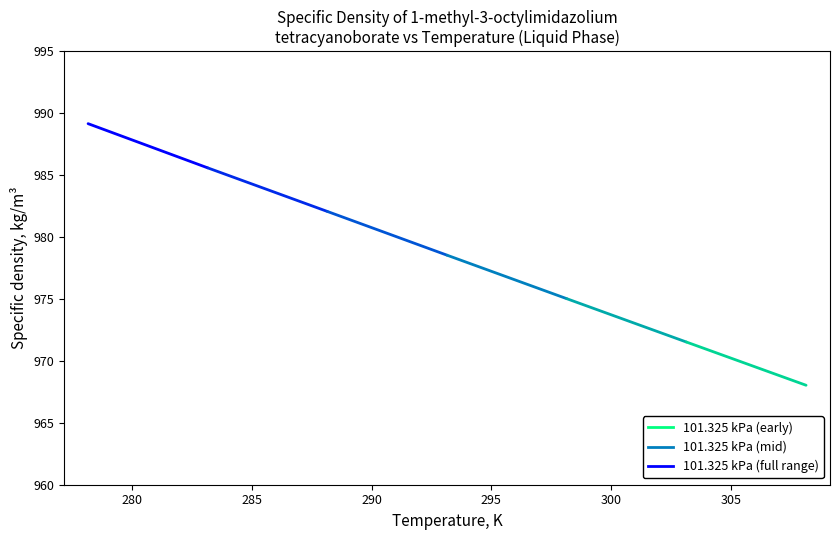

What is the change in value from 278.15 to 303.15?

-17.6